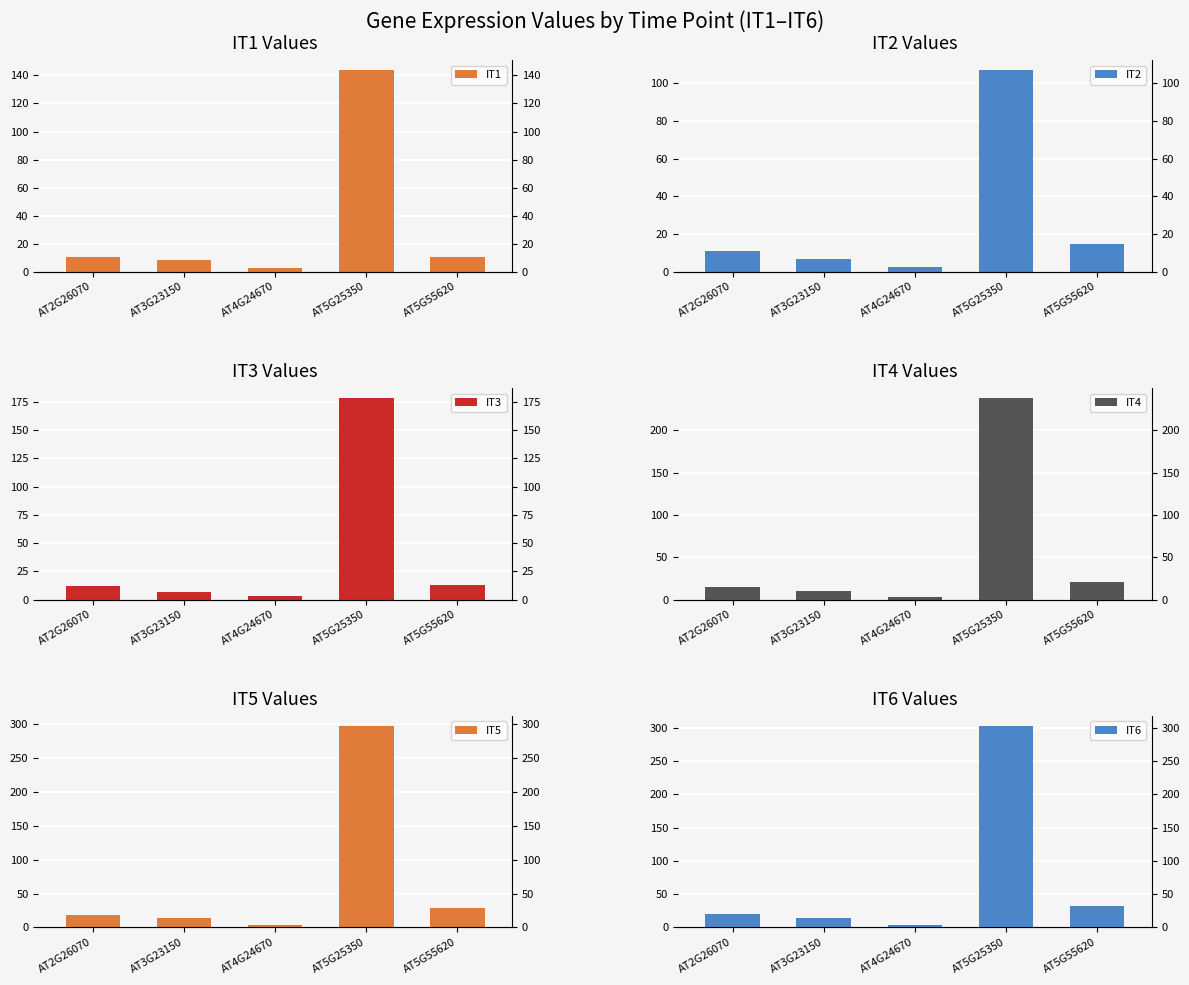

Between AT2G26070 and AT4G24670, which is larger?

AT2G26070